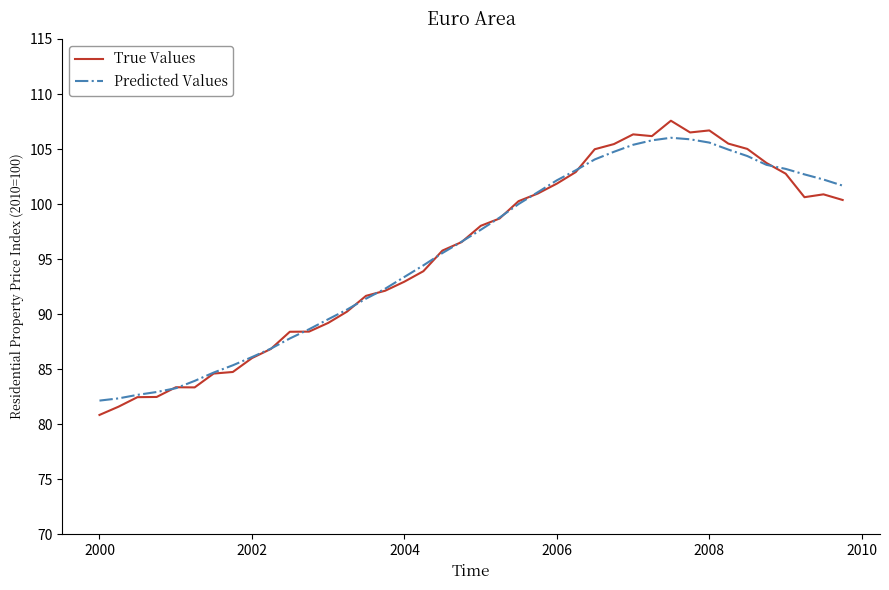

What is the lowest value of the True Values series?

80.8